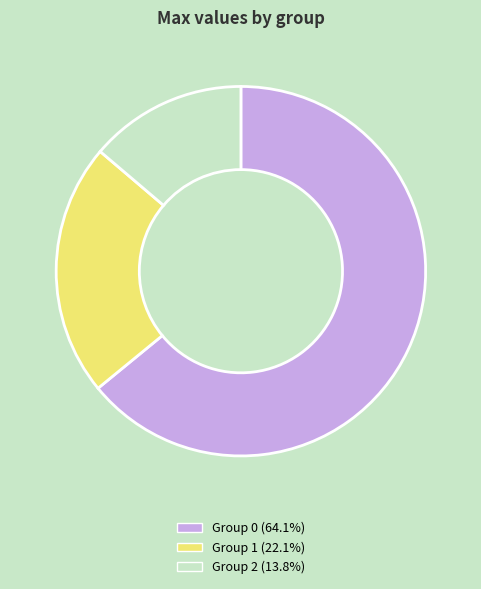

Is there any slice that represents more than half of the pie?

Yes